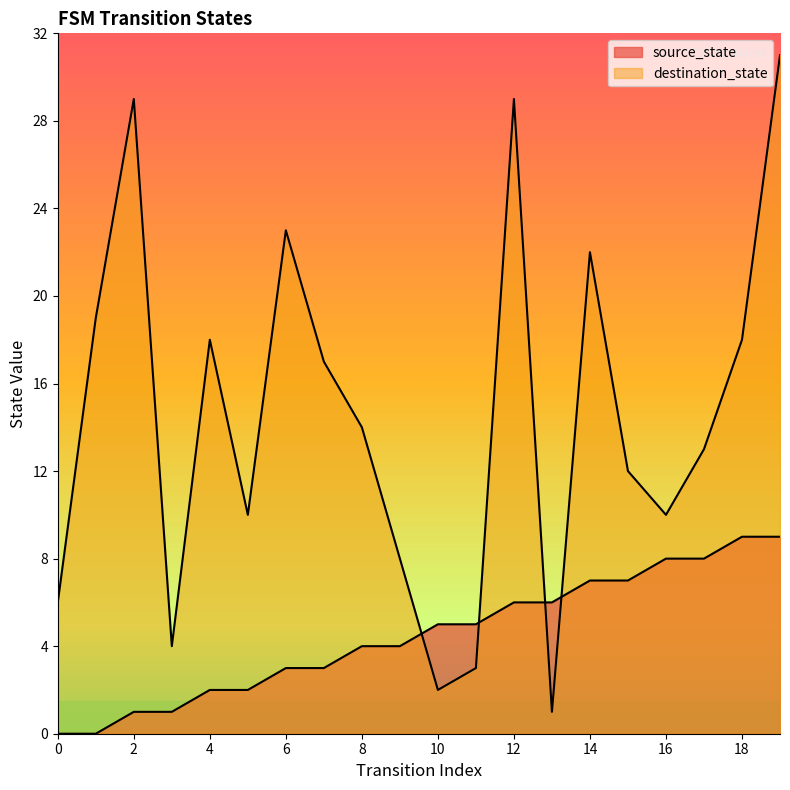

At 3, list the series in order from largest to smallest.

destination_state, source_state